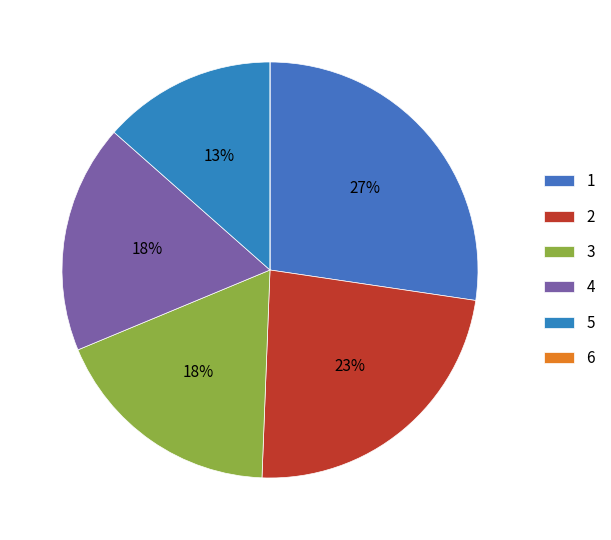

How many slices are in this pie chart?

6